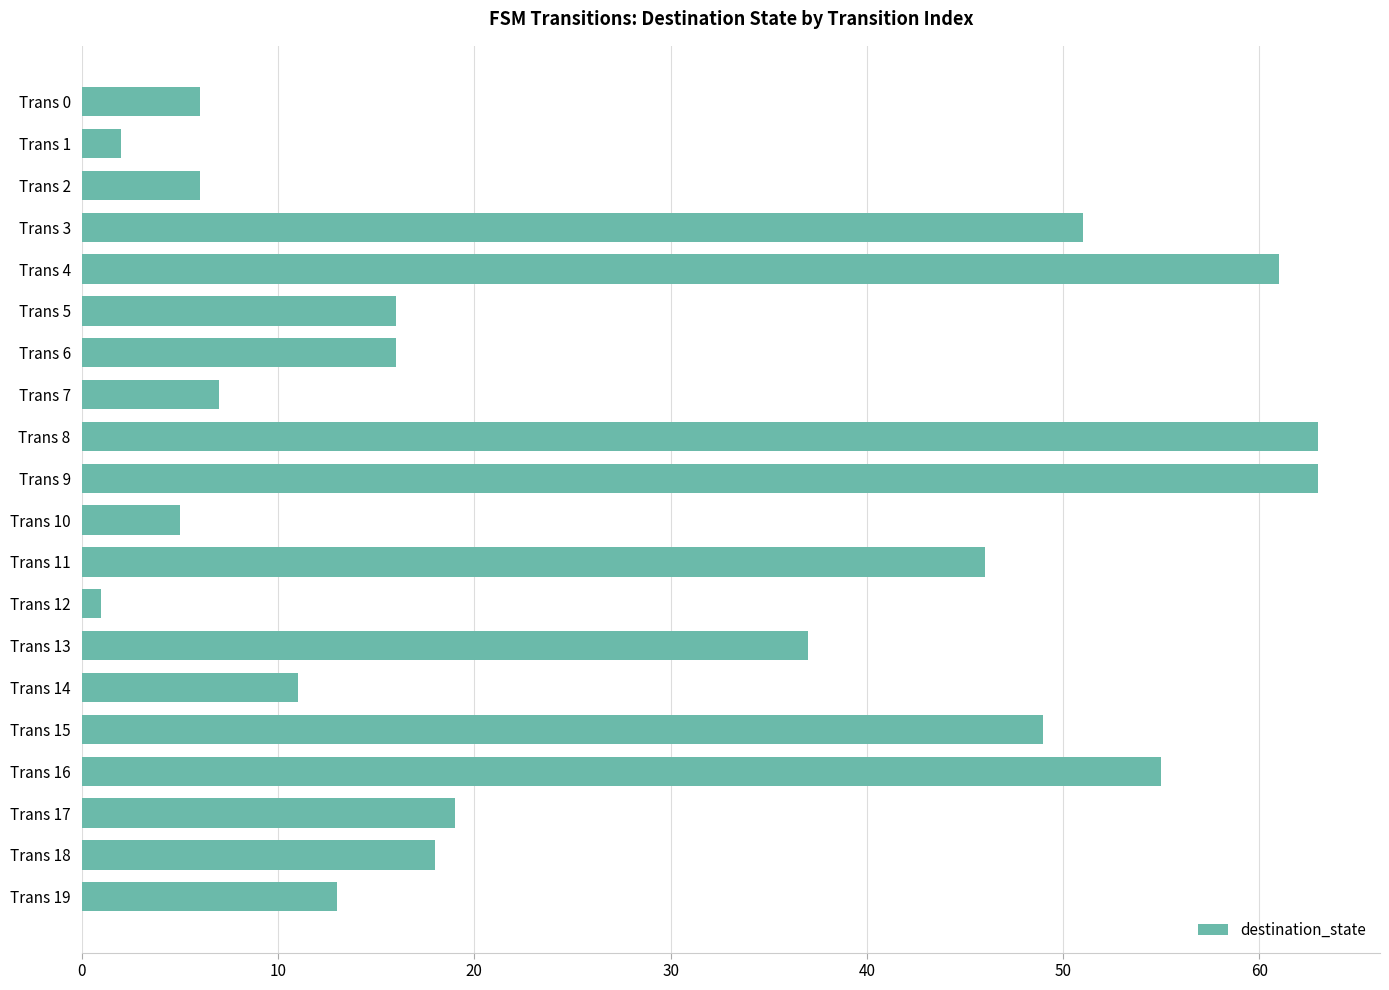

Read the value at Trans 4.

61